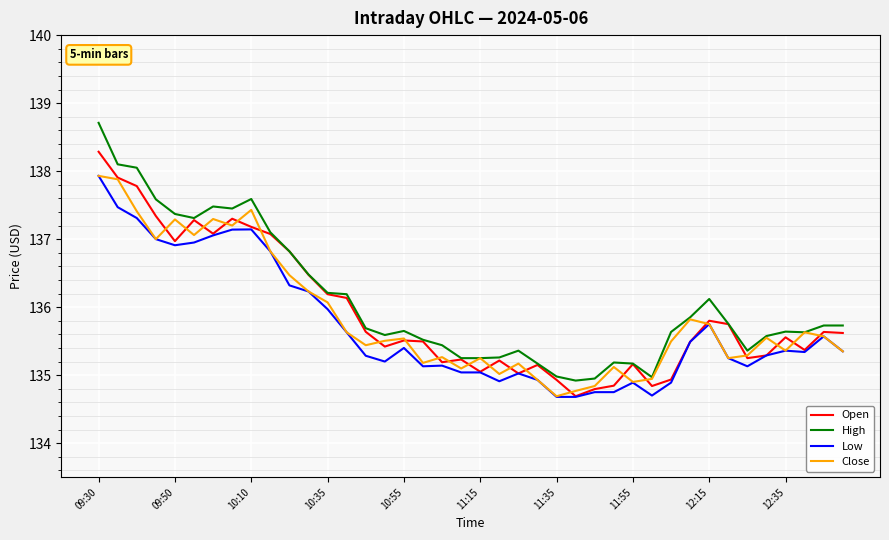

Which series has the largest total across all categories?

High